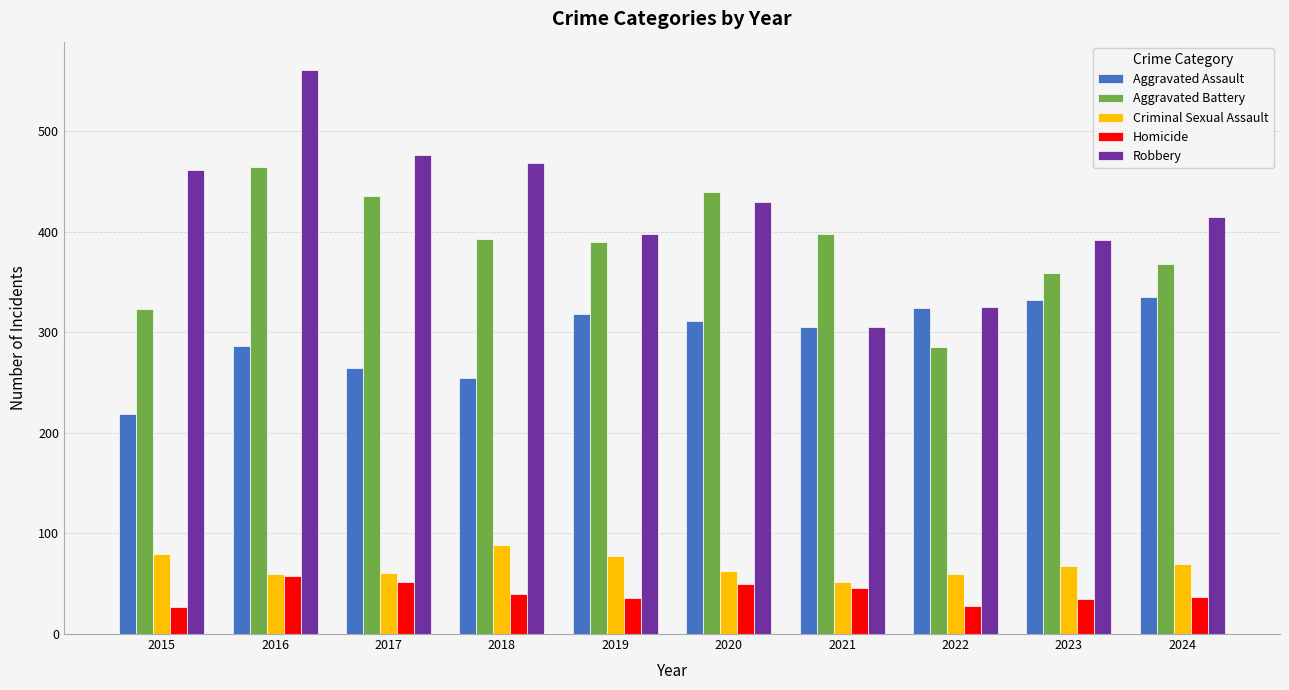

True or false: Homicide has a value of 52 at 2017.

True